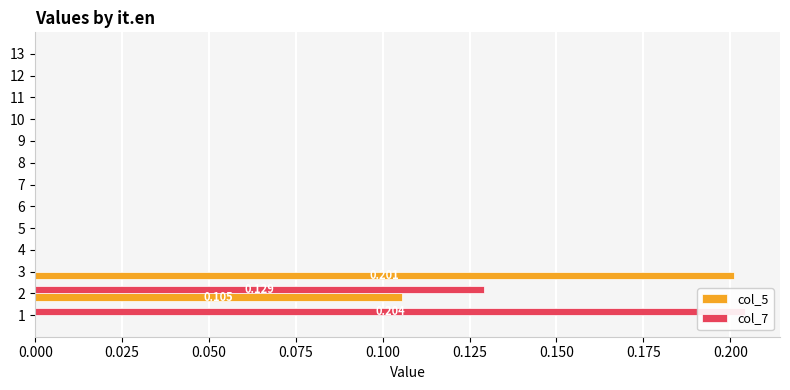

What is the maximum value shown in the chart?

0.2